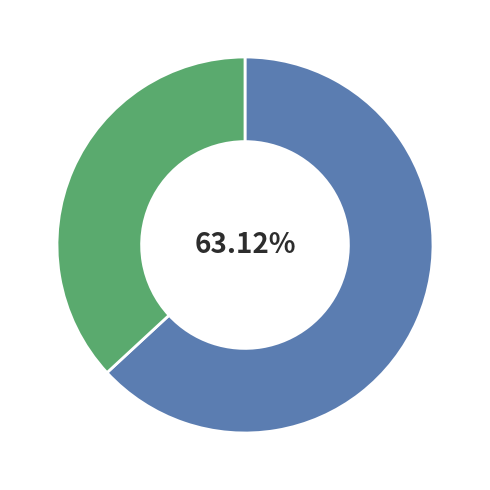

Is there a majority slice in this chart?

Yes